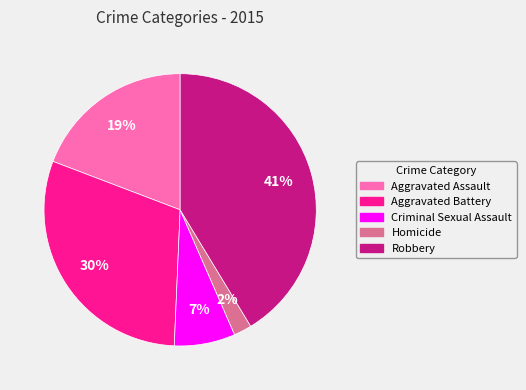

Which category has the biggest portion of the pie?

Robbery